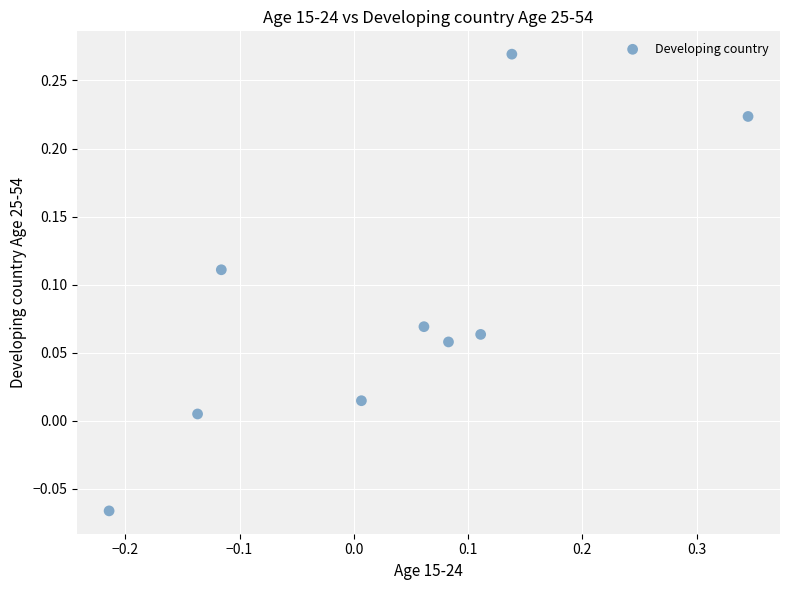

What is the range of X values (max minus min)?

0.6